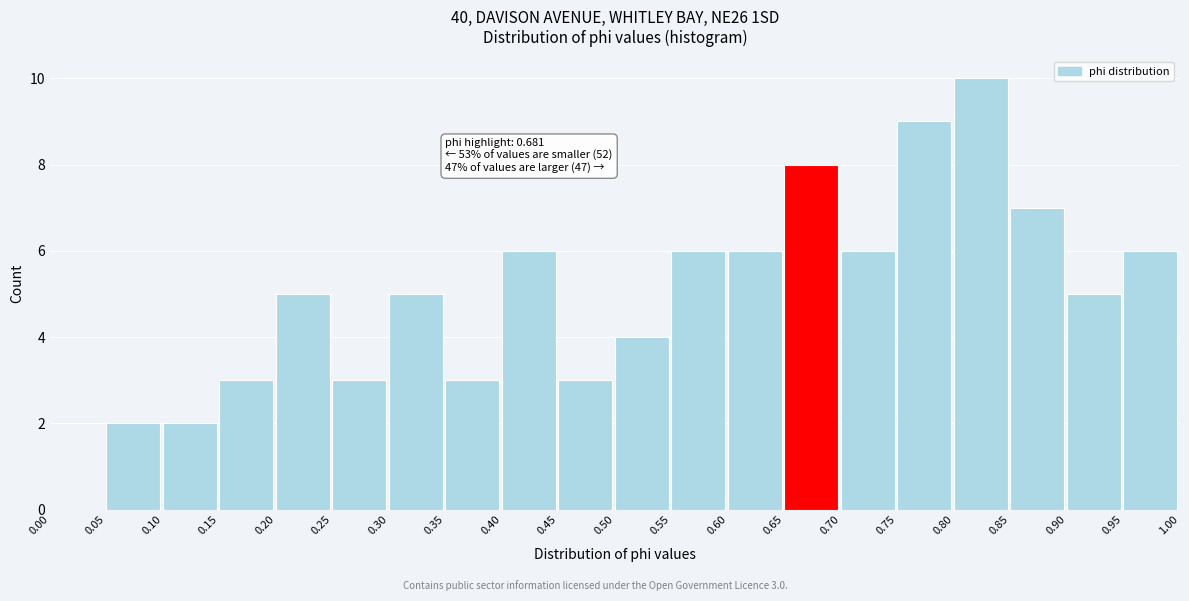

Which range on the x-axis has the tallest bar?

0.80 to 0.85